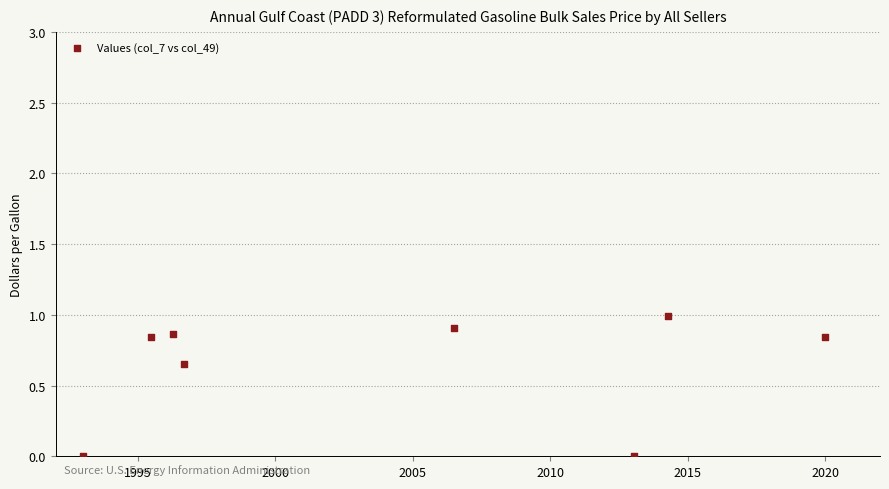

What is the range of X values (max minus min)?

27.0